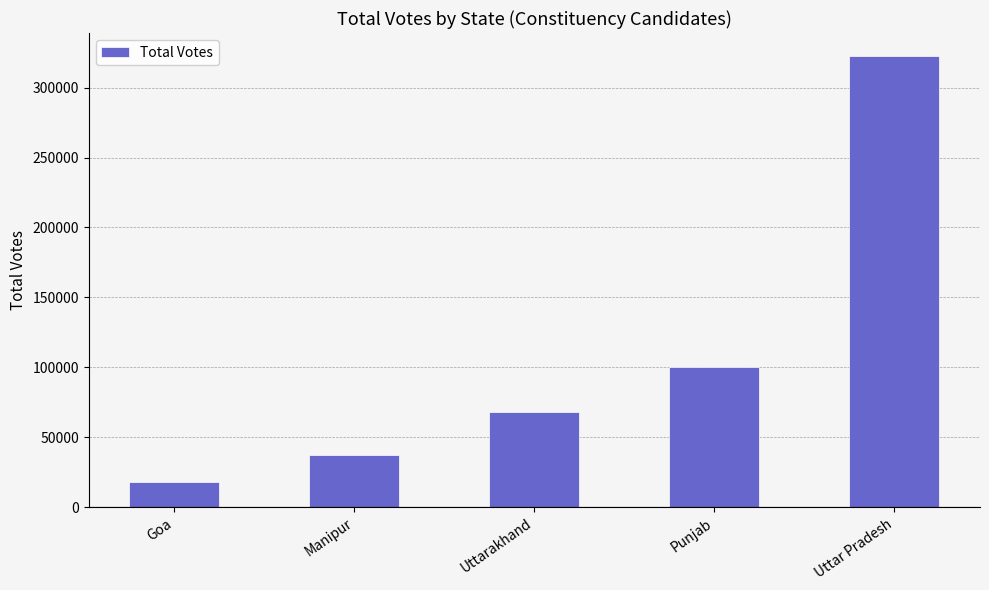

List the labels in order of value, smallest first.

Goa, Manipur, Uttarakhand, Punjab, Uttar Pradesh